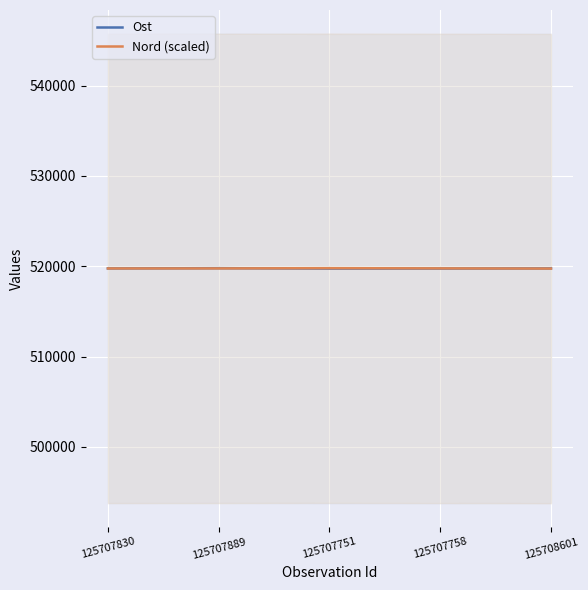

At which label is Ost closest to 519765?

125707830